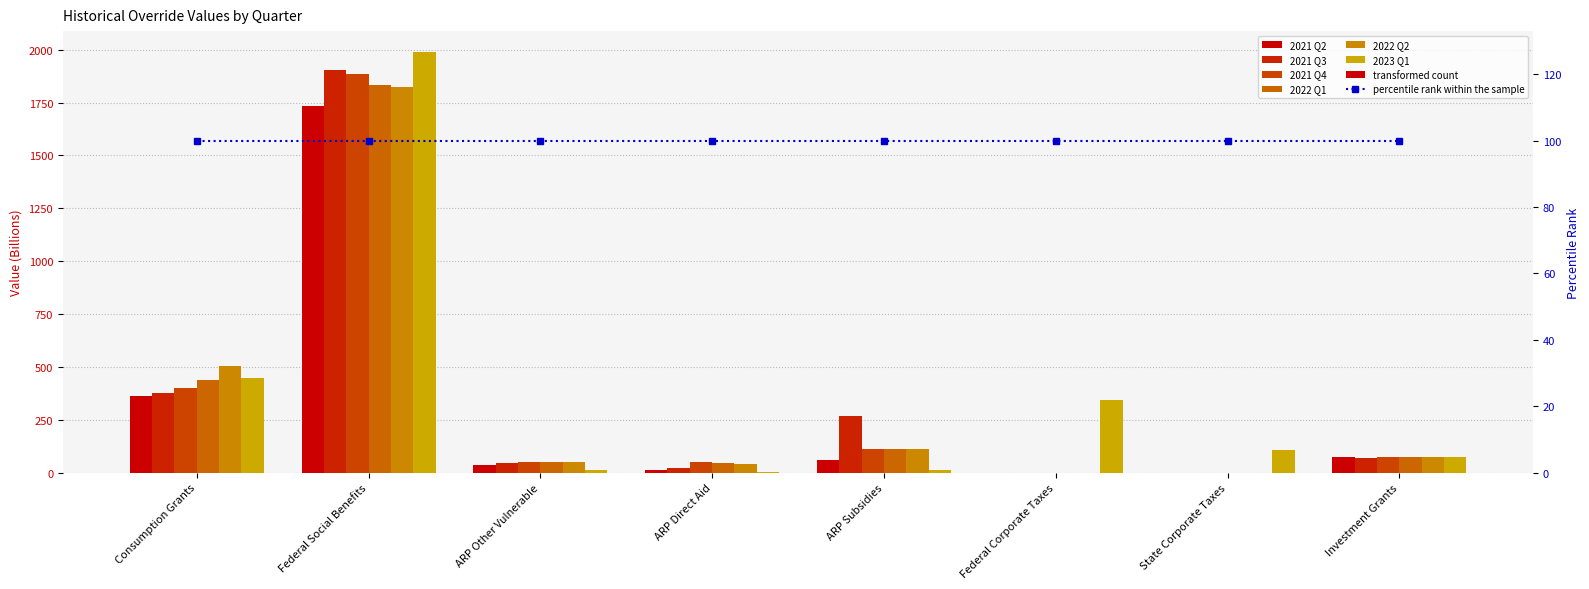

Reading left to right, transcribe all the data shown in this chart.

2021 Q2: 361.5	1734.3	33.9	13.3	58.8	0.0	0.0	75.1
2021 Q3: 375.0	1906.0	45.0	21.8	267.8	0.0	0.0	69.3
2021 Q4: 401.6	1884.7	52.8	51.9	110.2	0.0	0.0	72.5
2022 Q1: 438.5	1832.0	52.8	46.6	110.2	0.0	0.0	72.5
2022 Q2: 505.0	1823.6	52.8	39.7	110.2	0.0	0.0	75.3
2023 Q1: 448.7	1988.7	12.0	1.4	12.7	341.7	109.2	76.2